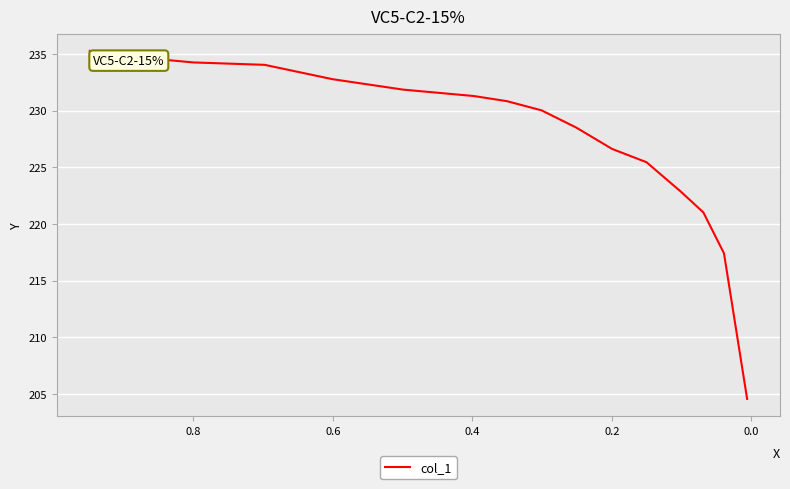

What is the value of the 11th point from the left?

226.6